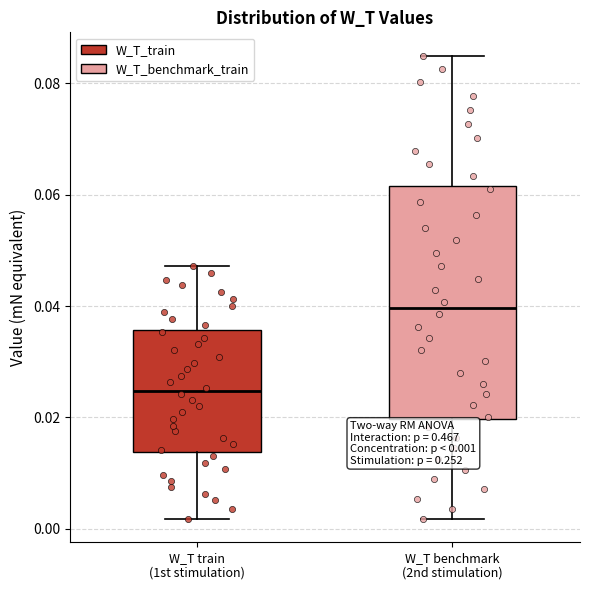

Which box has the lowest median line?

W_T train (1st stimulation)